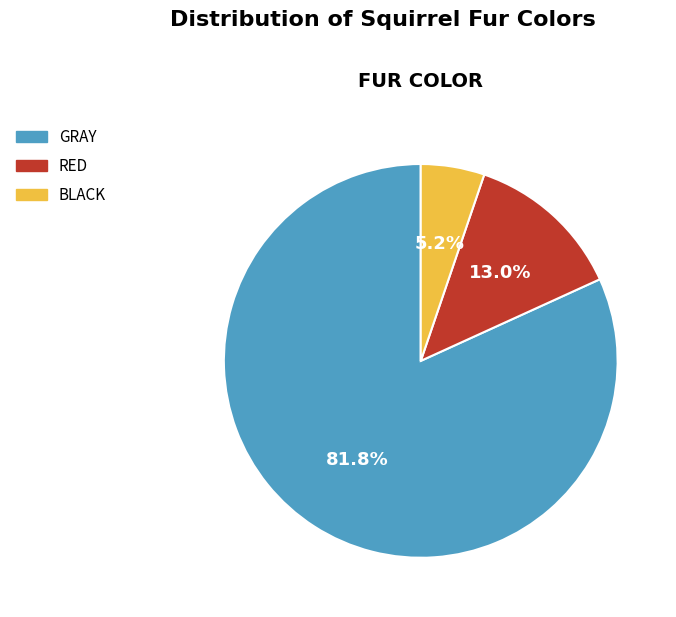

Is there a majority slice in this chart?

Yes